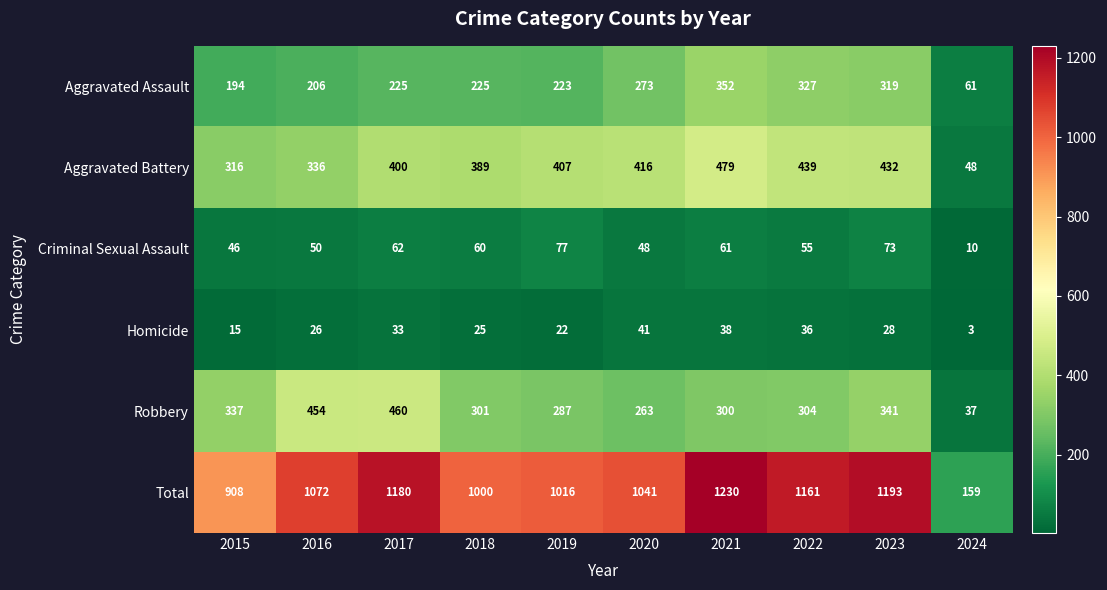

What is the spread (max minus min) of values at 2023?

1165